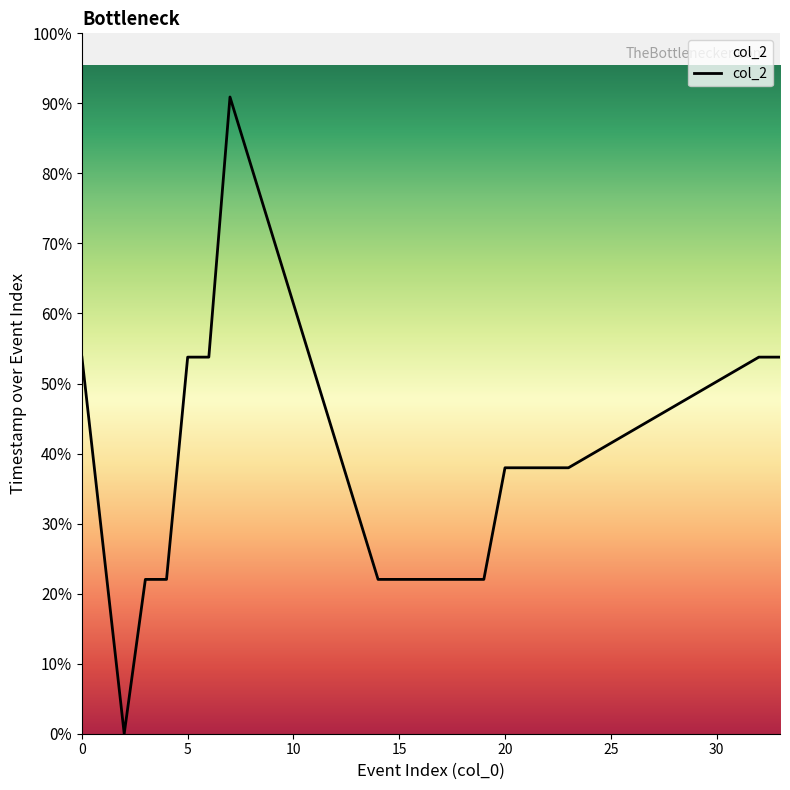

List the labels in order of value, largest first.

7, 0, 5, 6, 32, 33, 20, 21, 22, 23, 3, 4, 14, 15, 16, 17, 18, 19, 2